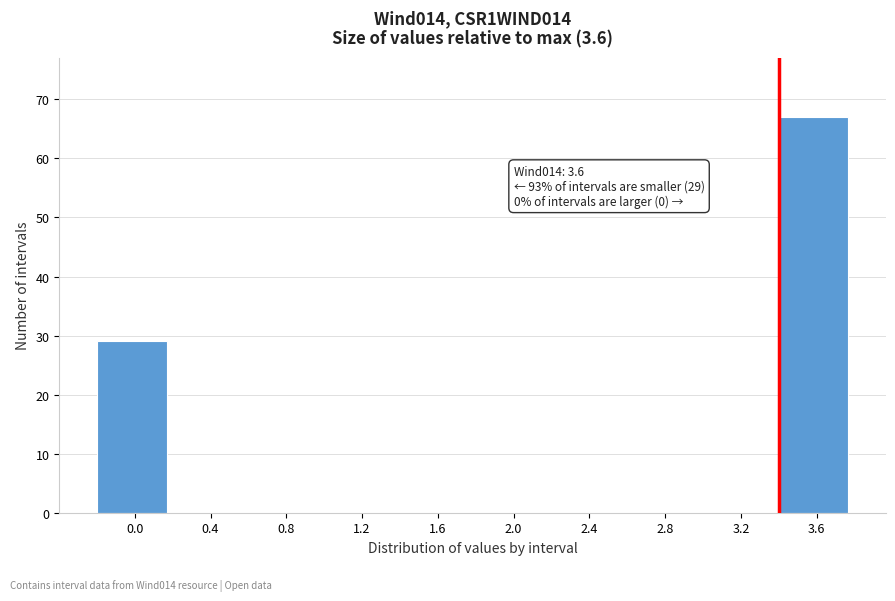

Reading left to right, what are all the values shown in this chart?

0.0=29	0.4=0	0.8=0	1.2=0	1.6=0	2.0=0	2.4=0	2.8=0	3.2=0	3.6=67